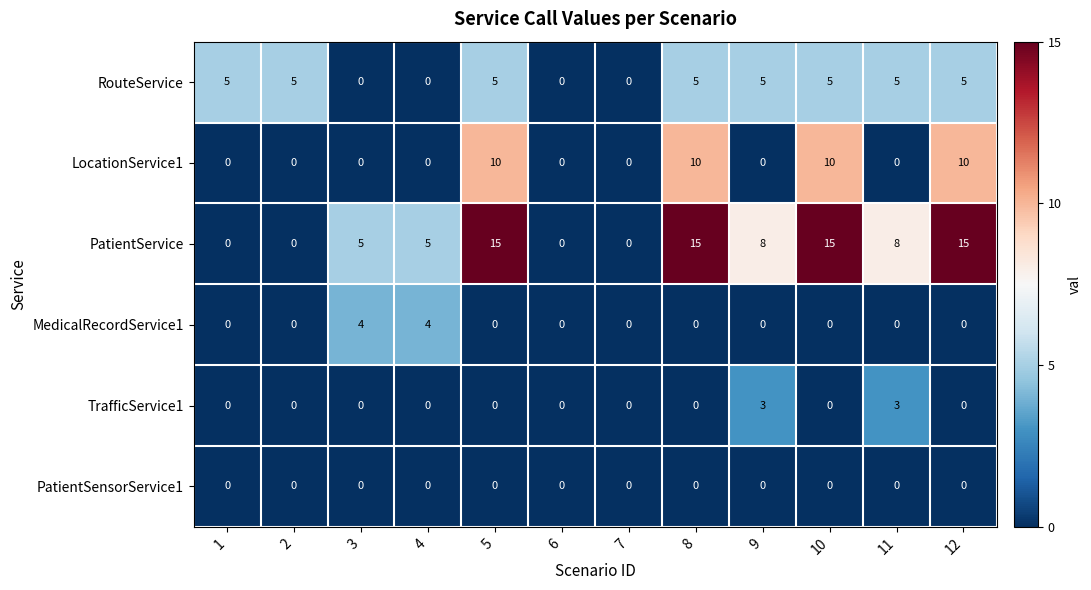

What is the spread (max minus min) of values at 11?

8